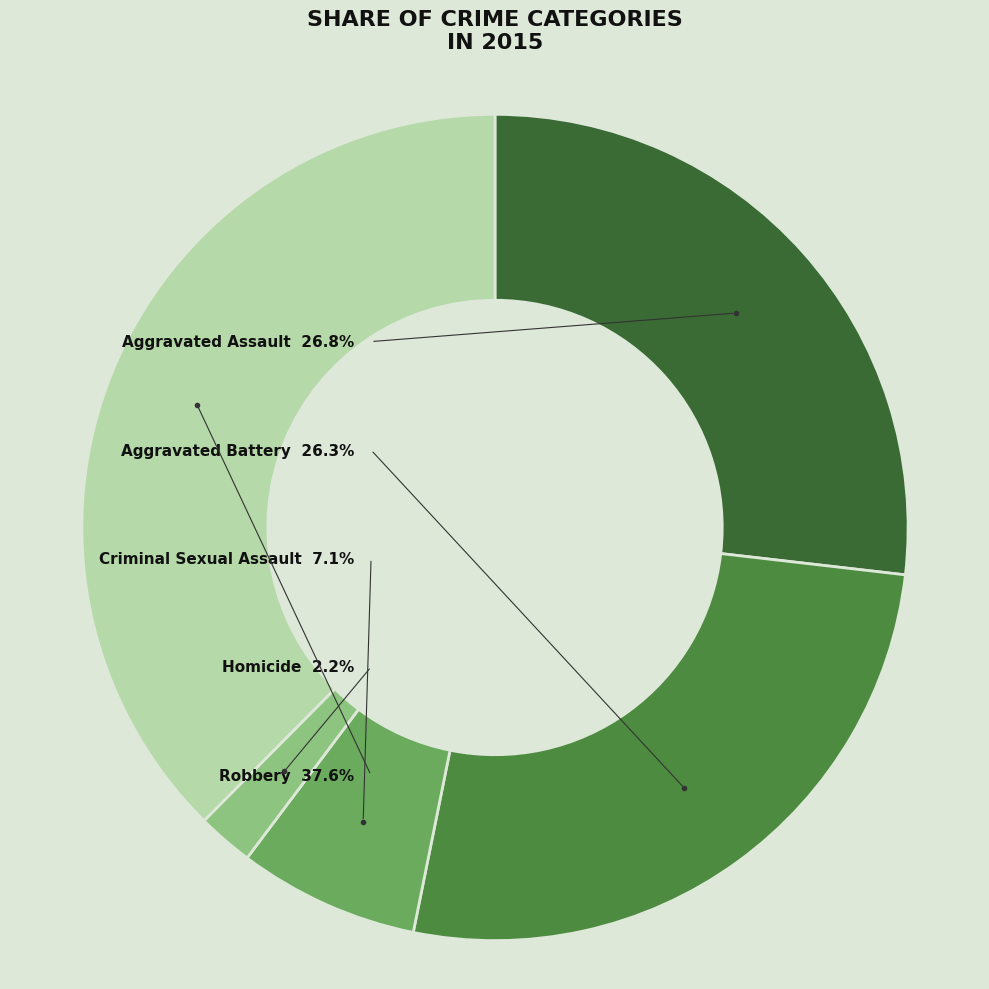

True or false: Aggravated Battery accounts for 12% of the total.

False